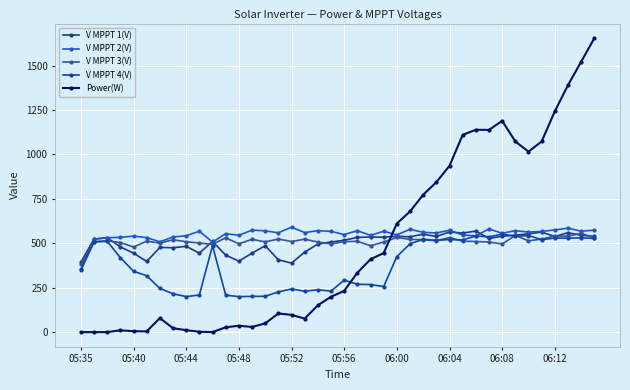

What are all the series names shown in the legend?

V MPPT 1(V), V MPPT 2(V), V MPPT 3(V), V MPPT 4(V), Power(W)